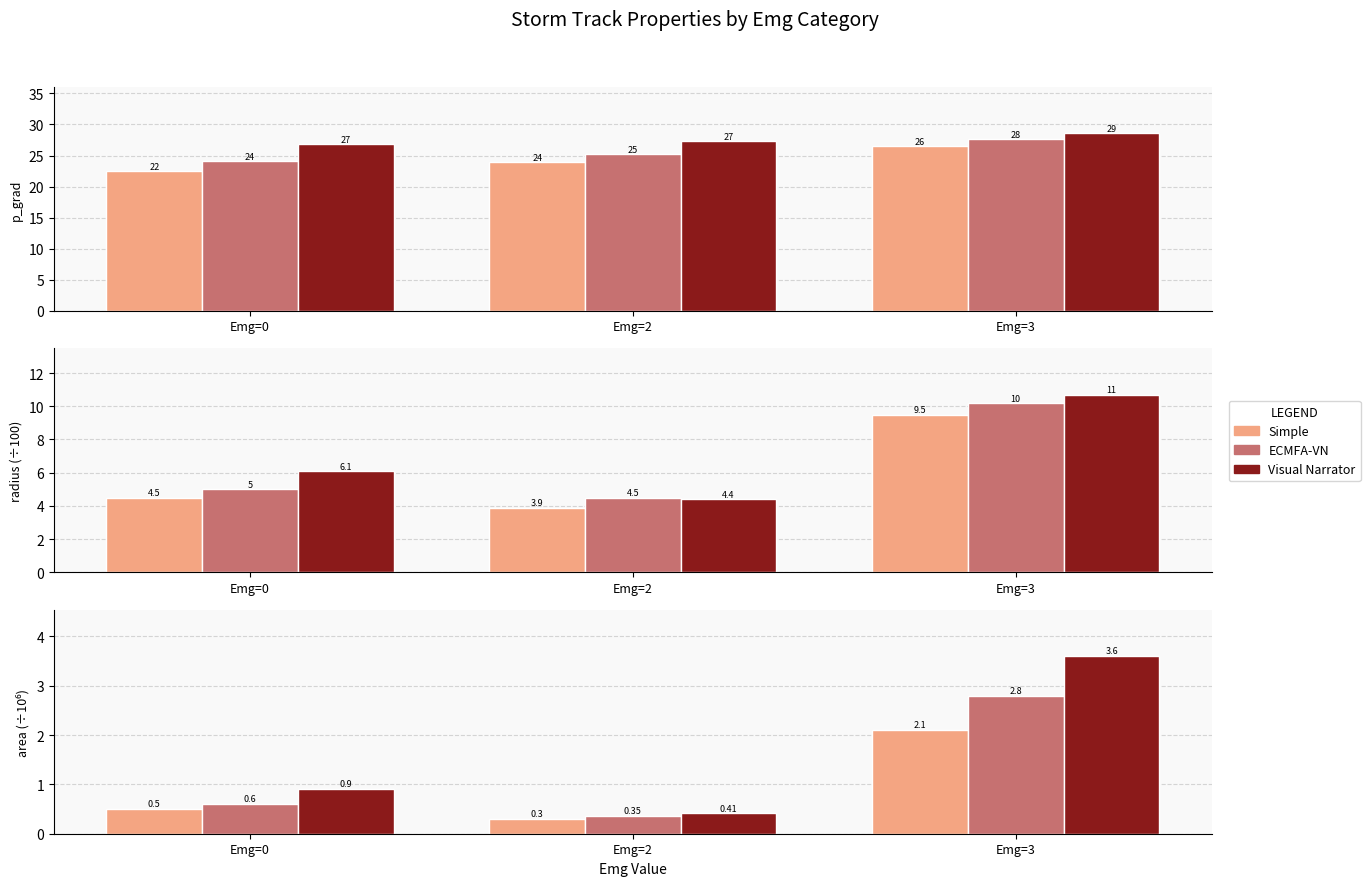

At which category is the sum across all series the highest?

Emg=3